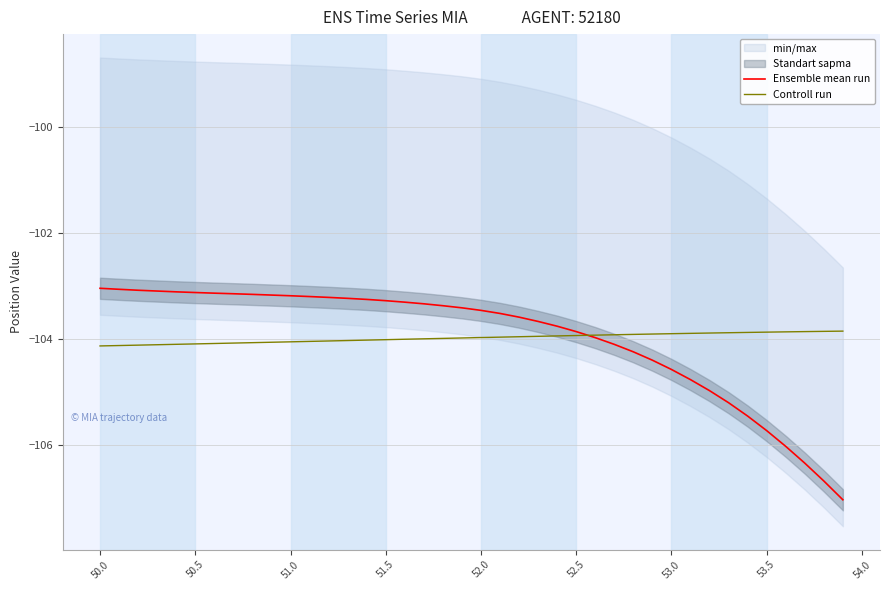

What is the highest value of the Controll run series?

-103.9